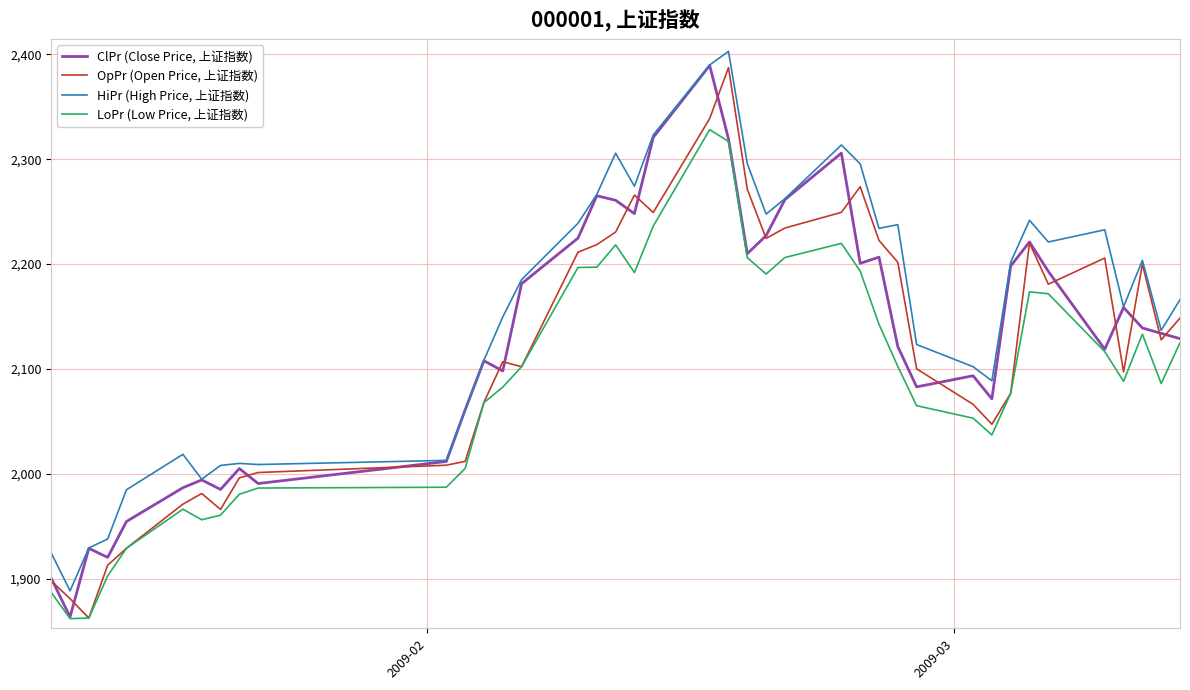

How many values in the LoPr (Low Price, 上证指数) series exceed 2102?

20